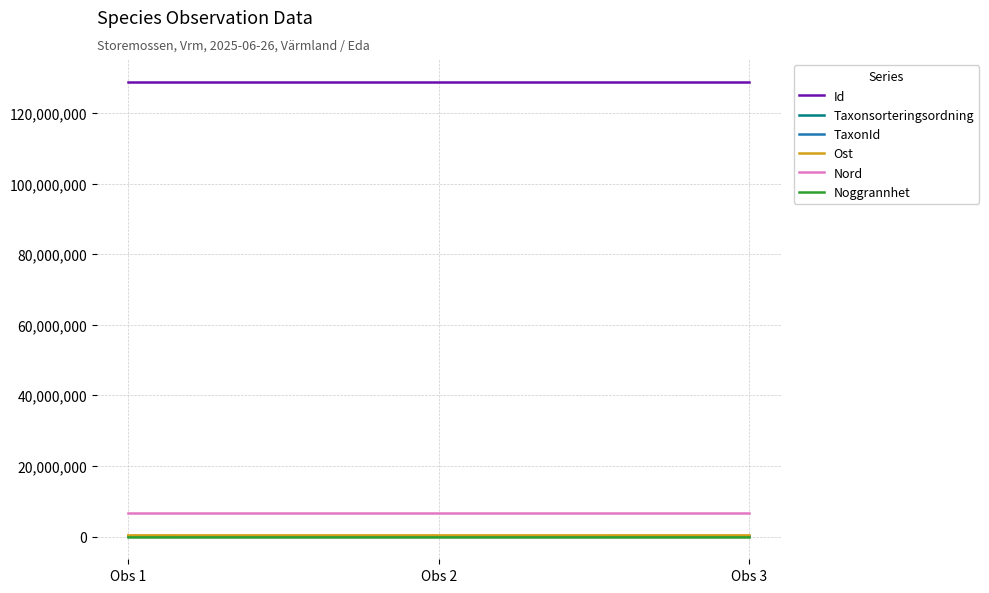

Which series has the largest total across all categories?

Id